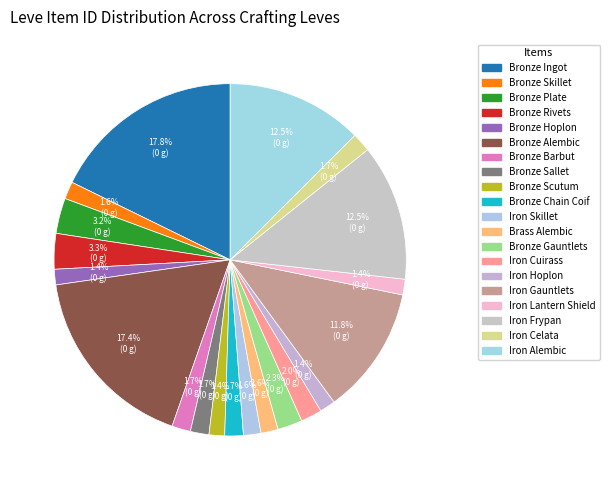

How much of the chart is everything except Bronze Skillet?

98.4%